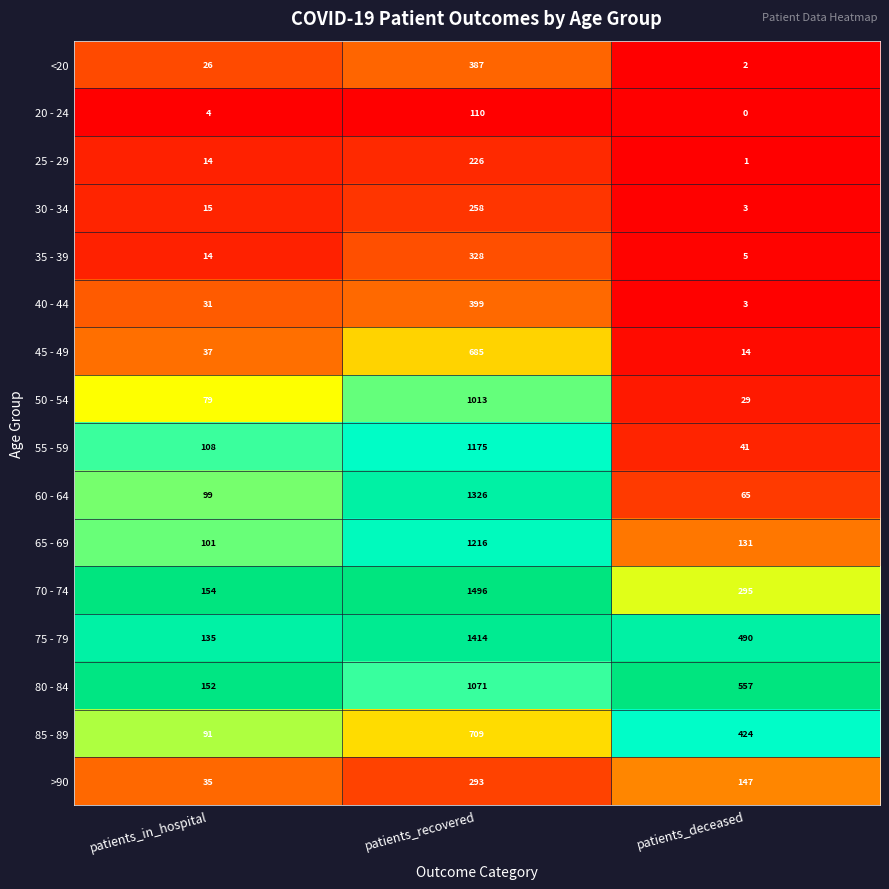

What is the difference between the highest and lowest values at patients_deceased?

557